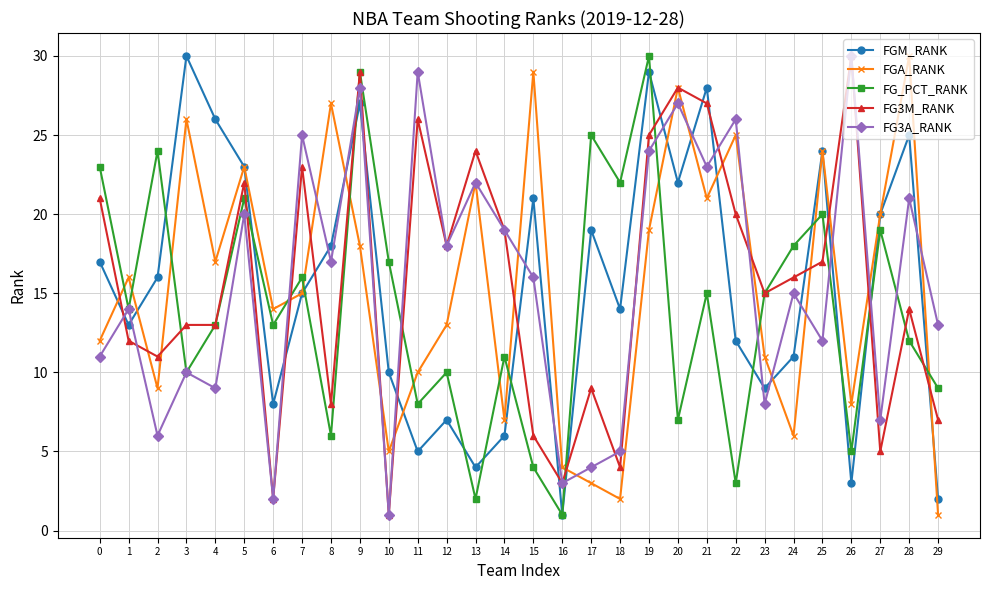

Rank the series at 0 from highest to lowest value.

FG_PCT_RANK, FG3M_RANK, FGM_RANK, FGA_RANK, FG3A_RANK